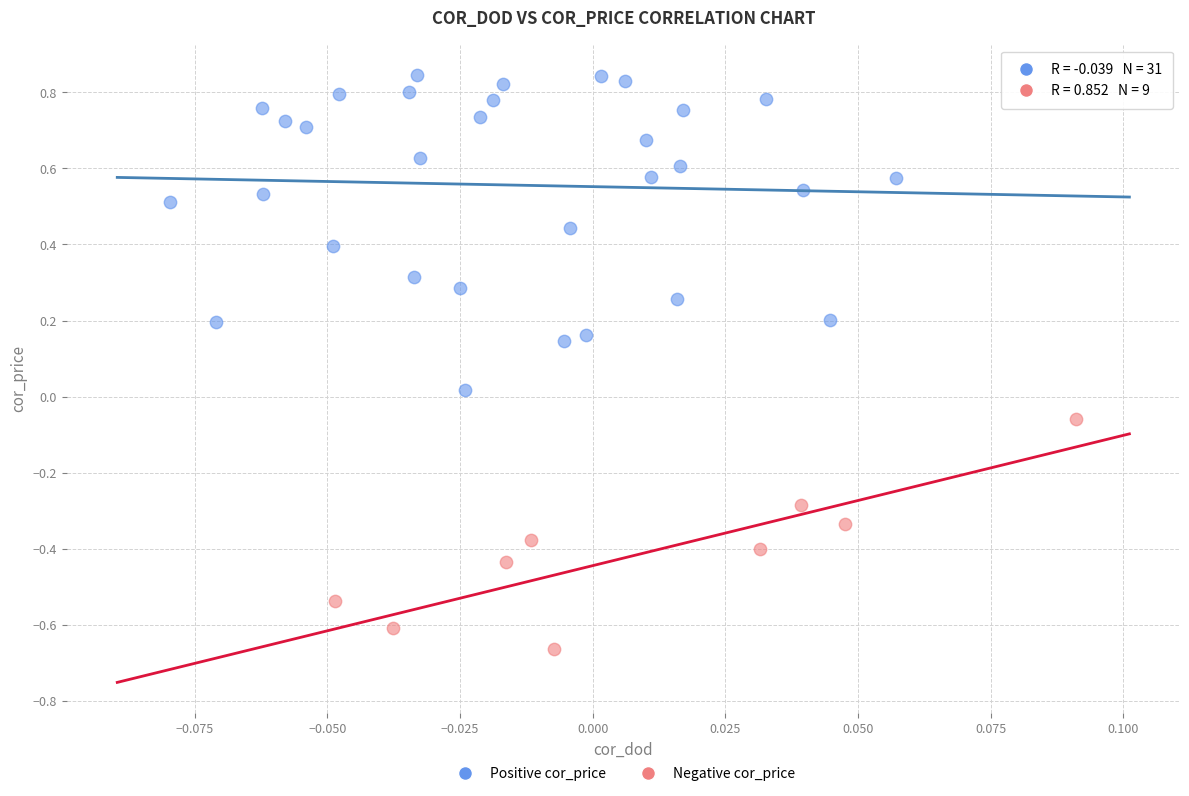

Which series reaches the minimum Y coordinate?

Negative cor_price